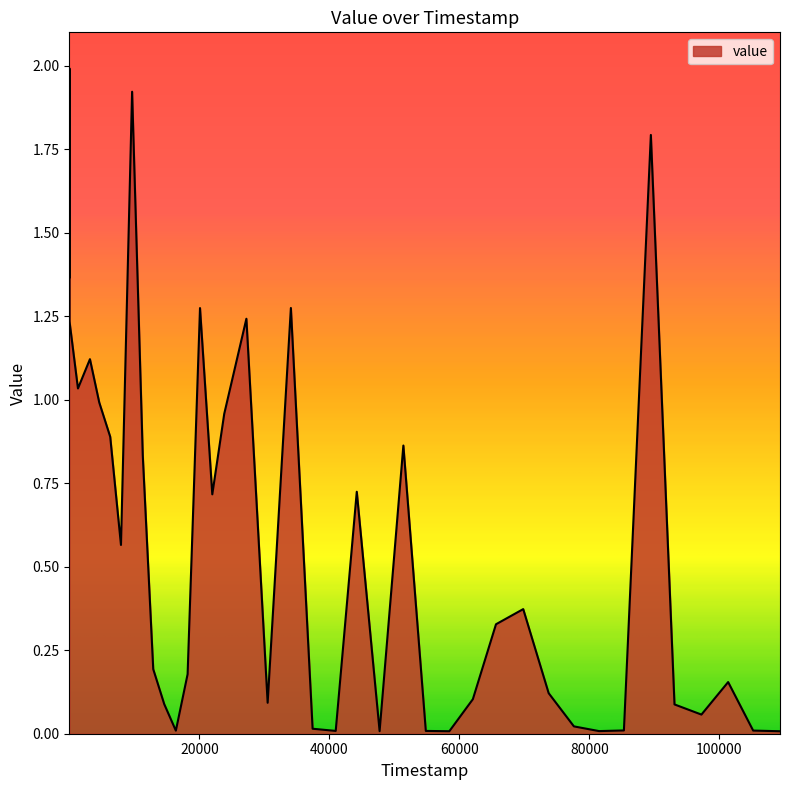

How many lines are shown in the chart?

1